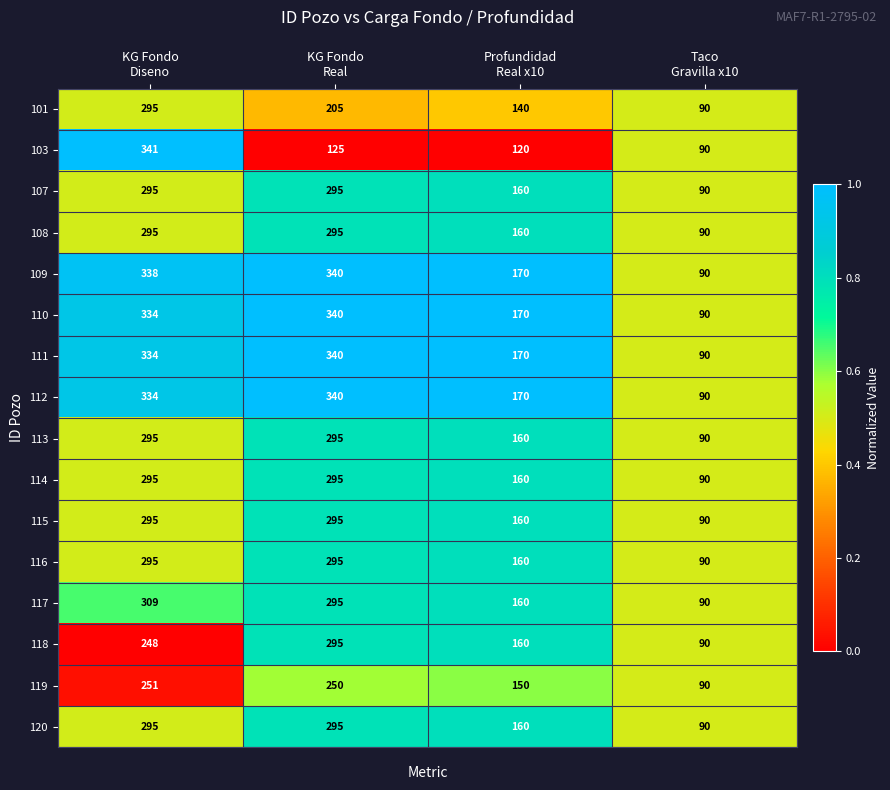

Which series has the widest spread of values?

103